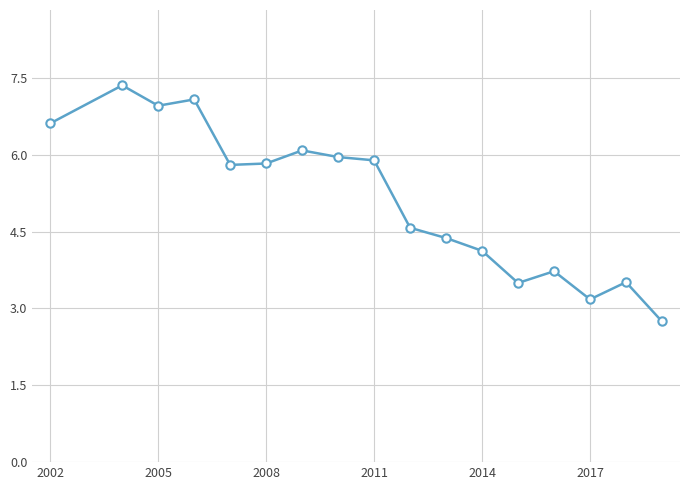

Reading left to right, transcribe all the data shown in this chart.

6.6	7.4	7.0	7.1	5.8	5.8	6.1	6.0	5.9	4.6	4.4	4.1	3.5	3.7	3.2	3.5	2.7